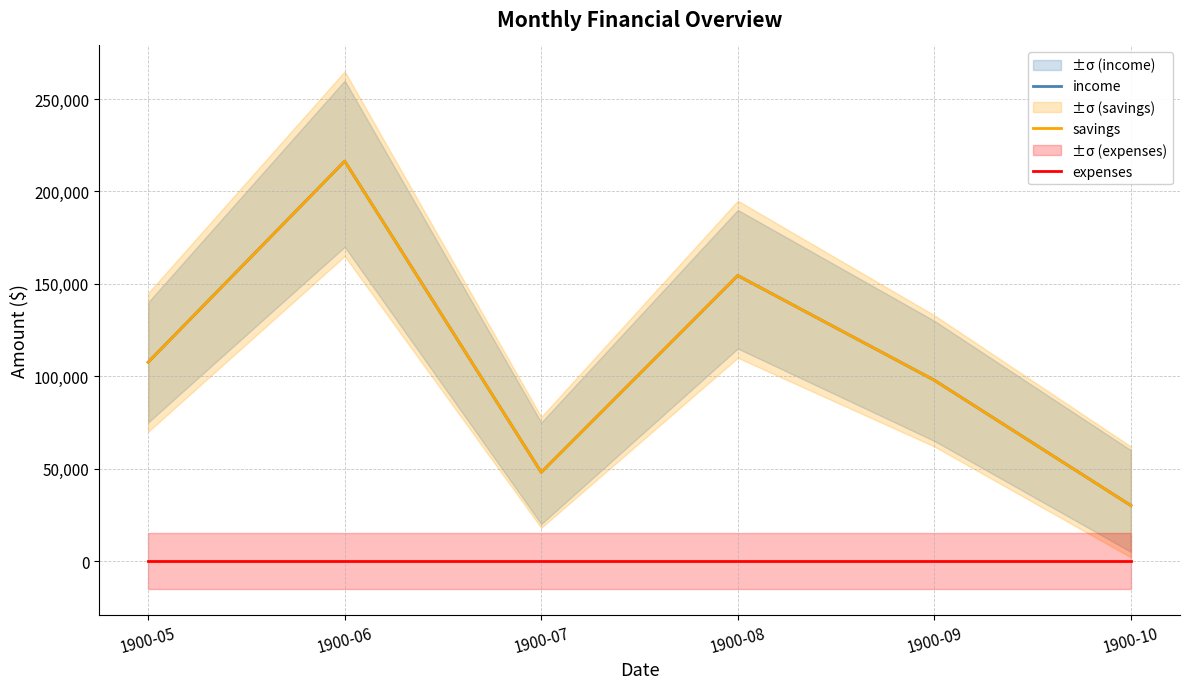

What is the total value across all series at 1900-05?

215241.7